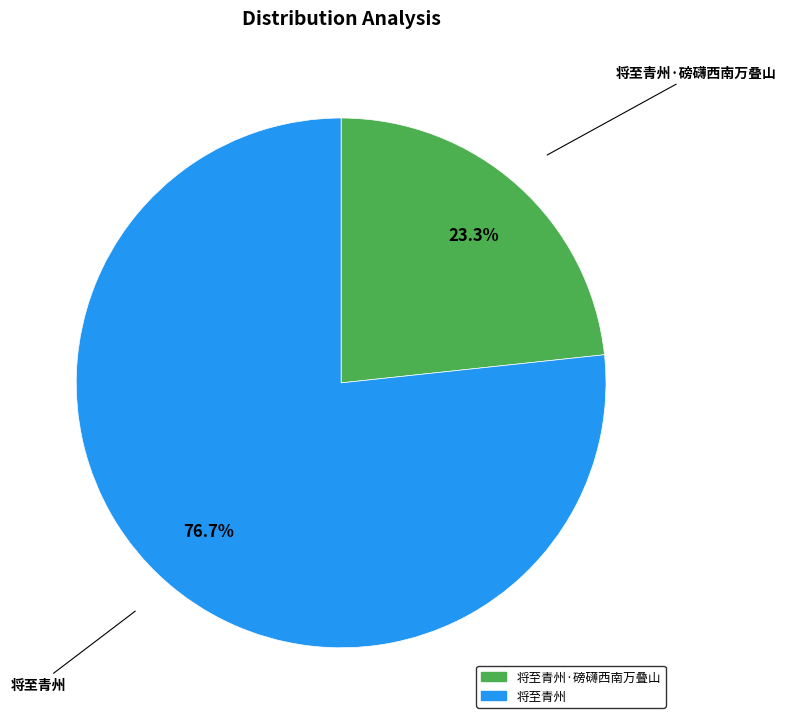

How many segments does this pie chart have?

2